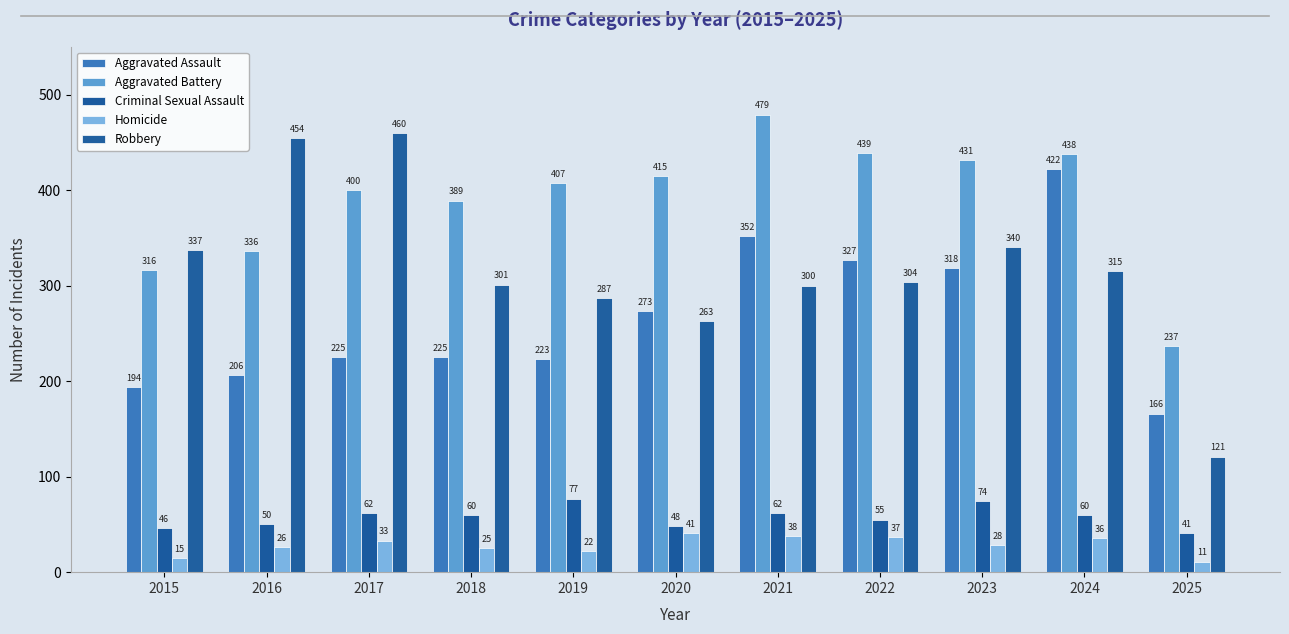

Which category has the highest value in the Robbery series?

2017